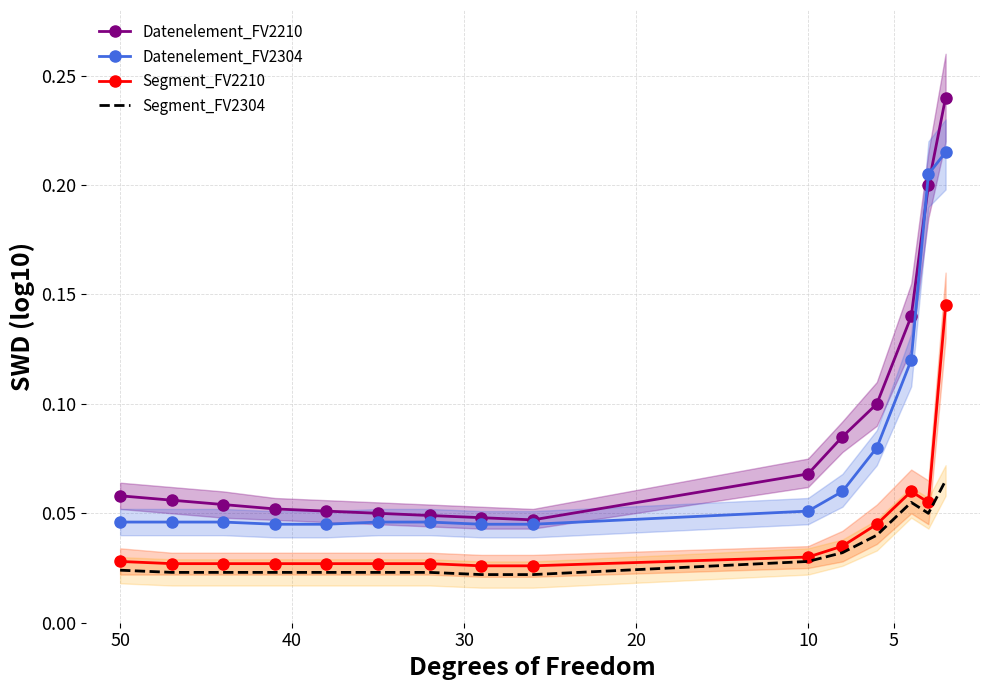

Which series ends up on top after the final intersection of Datenelement_FV2210 and Datenelement_FV2304?

Datenelement_FV2210